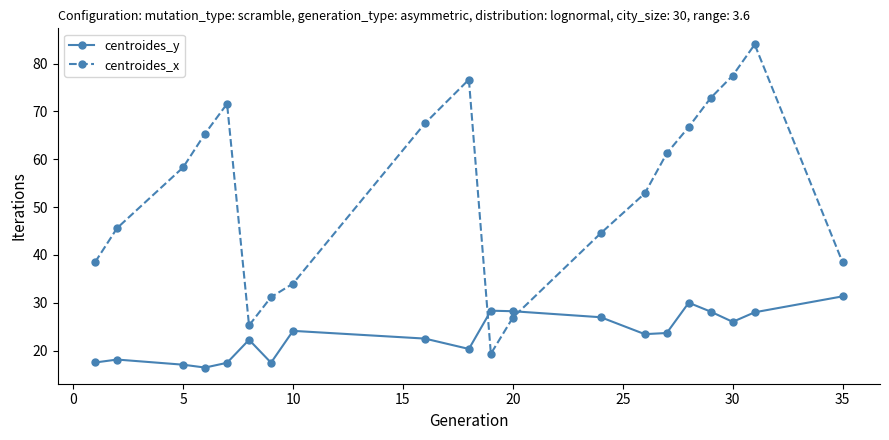

What is the maximum value for centroides_y?

31.3